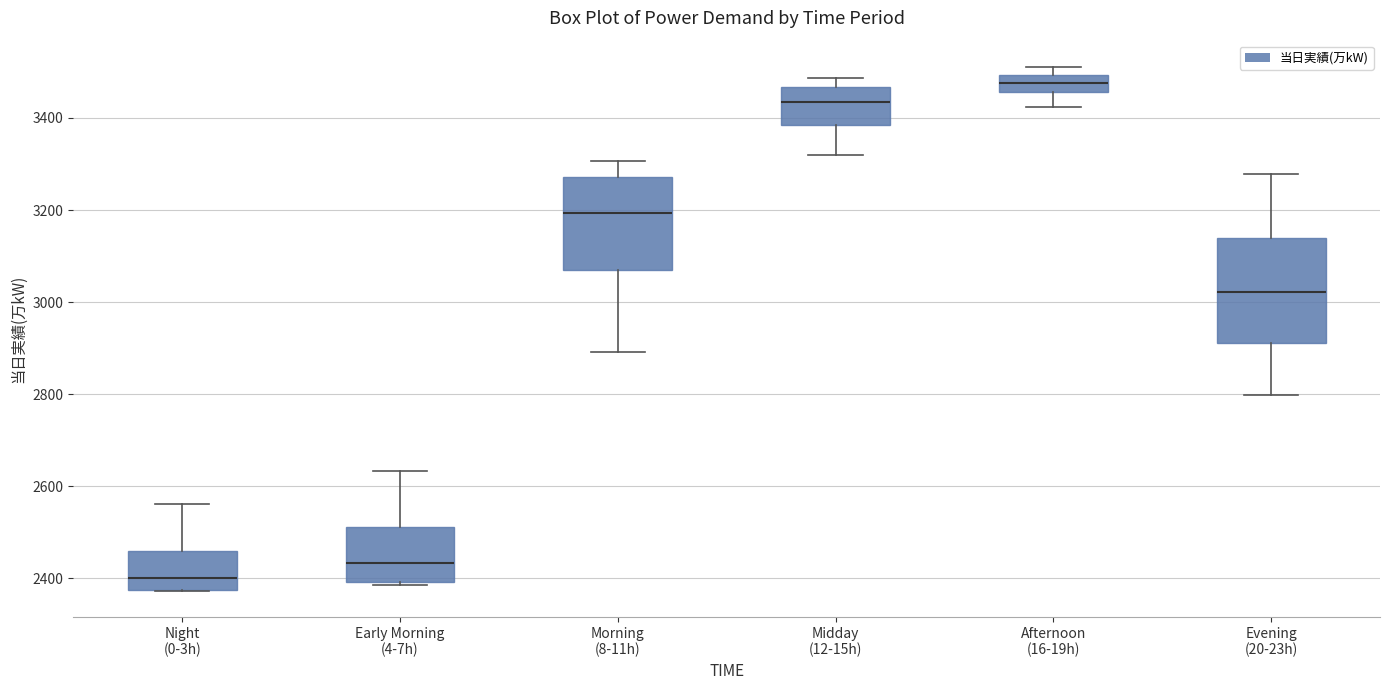

Reading left to right, read every box against the y-axis: the position of its median line, the range the box covers, and the ends of its whiskers. The values are not printed on the chart, so give them approximately, as read against the axis.

Night (0-3h): median 2400, box 2380 to 2460, whiskers 2380 to 2560
Early Morning (4-7h): median 2440, box 2400 to 2520, whiskers 2380 to 2640
Morning (8-11h): median 3200, box 3060 to 3280, whiskers 2900 to 3300
Midday (12-15h): median 3440, box 3380 to 3460, whiskers 3320 to 3480
Afternoon (16-19h): median 3480, box 3460 to 3500, whiskers 3420 to 3520
Evening (20-23h): median 3020, box 2920 to 3140, whiskers 2800 to 3280